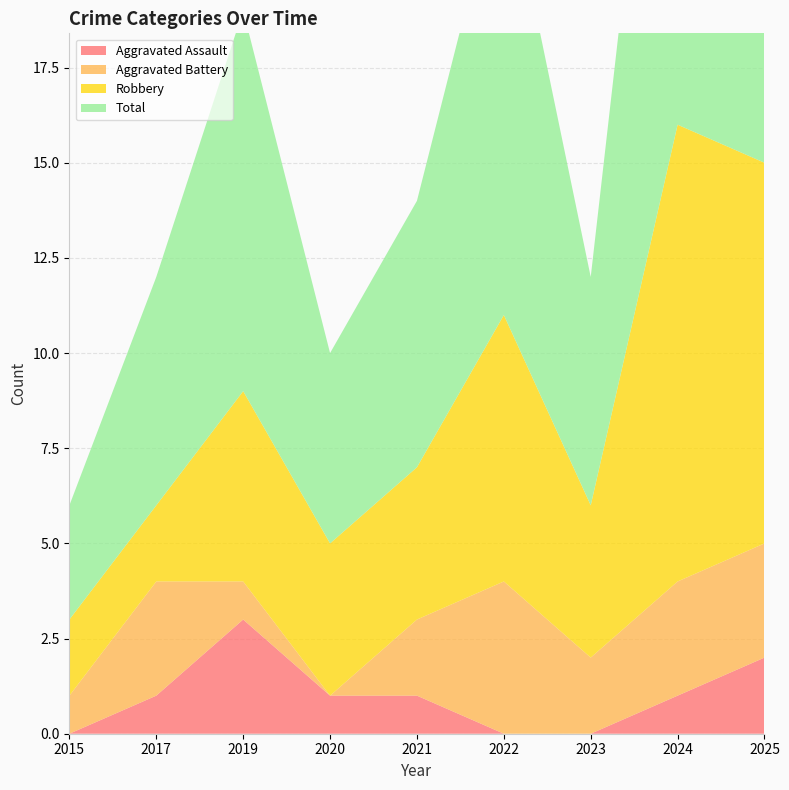

What is the value of the Robbery point at the 1st from the left?

2